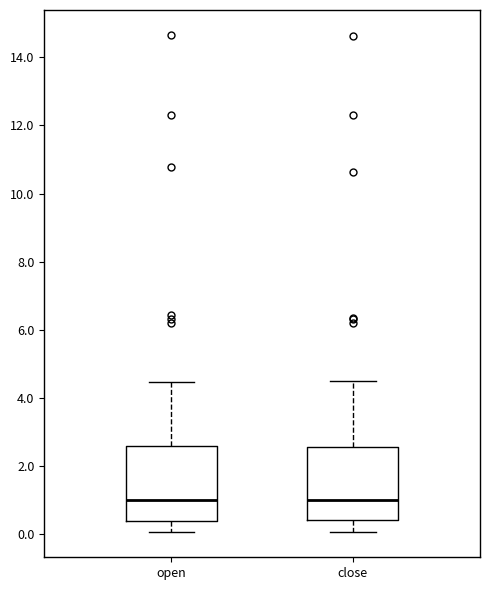

Where does the upper whisker of the box for open end on the y-axis? The values are not printed on the chart, so give them approximately, as read against the axis.

4.4